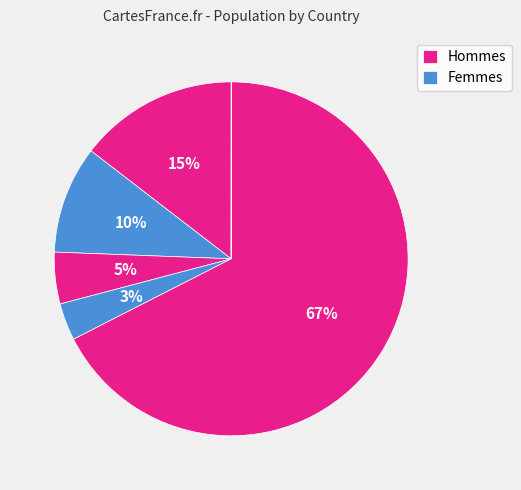

How many segments does this pie chart have?

6